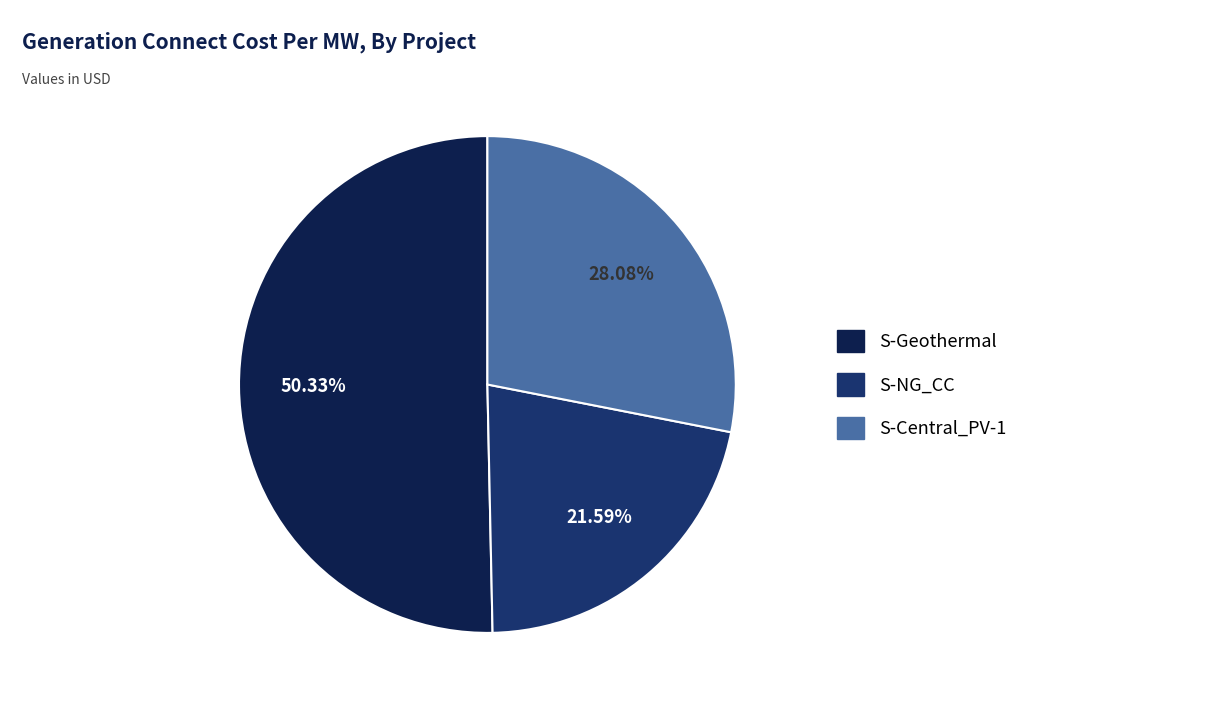

To the nearest percent, what is the difference between the largest and smallest slice percentages?

29%